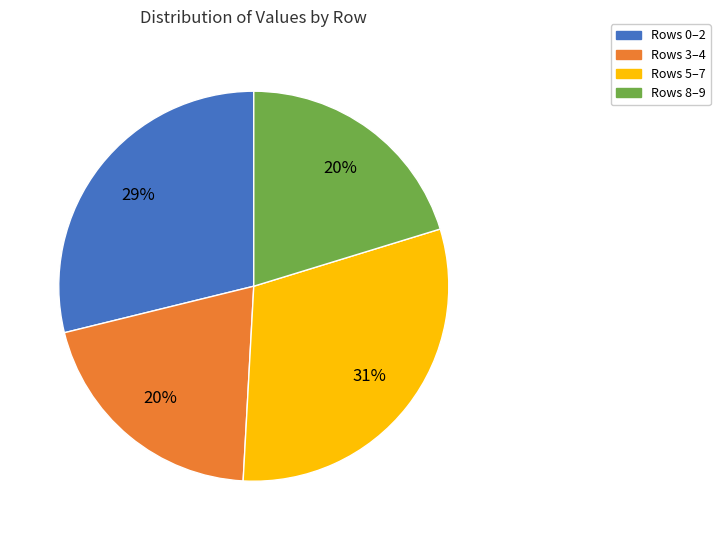

To the nearest percent, what percentage of the pie is Rows 3–4?

20%